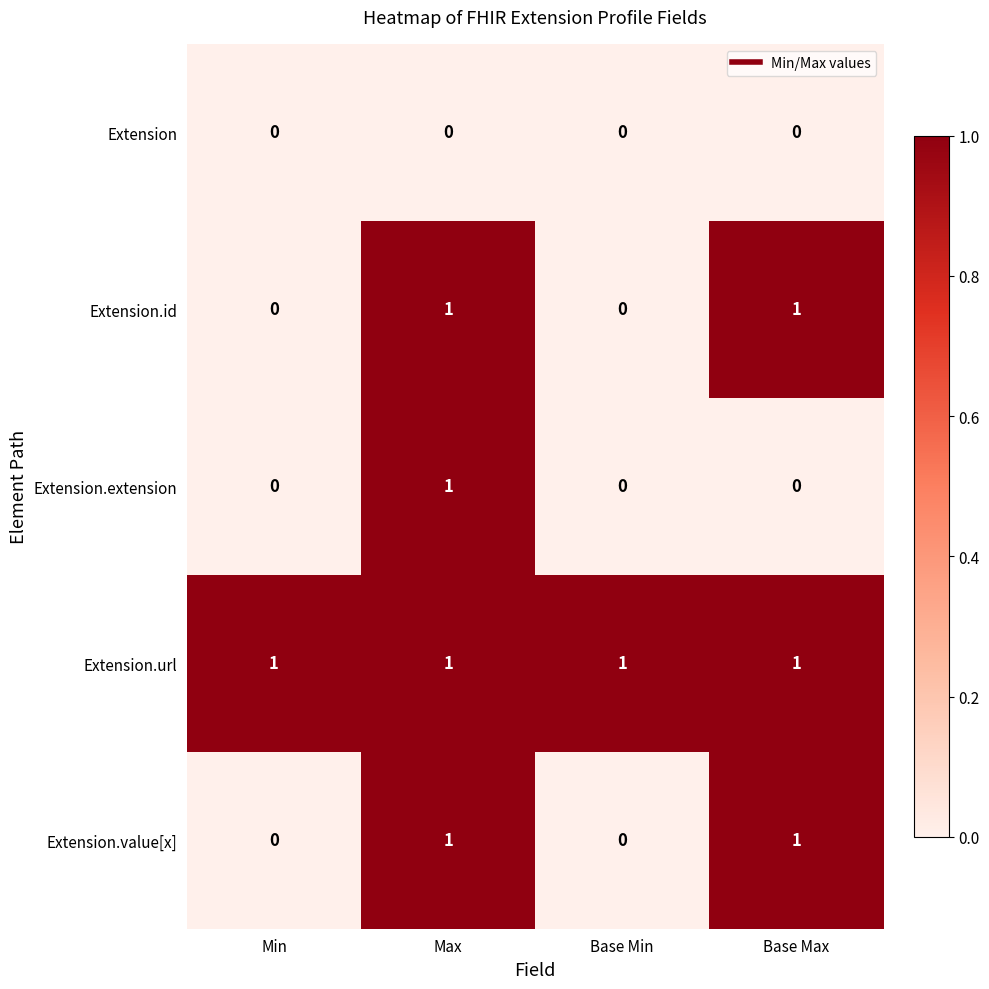

At which category is the sum across all series the highest?

Max